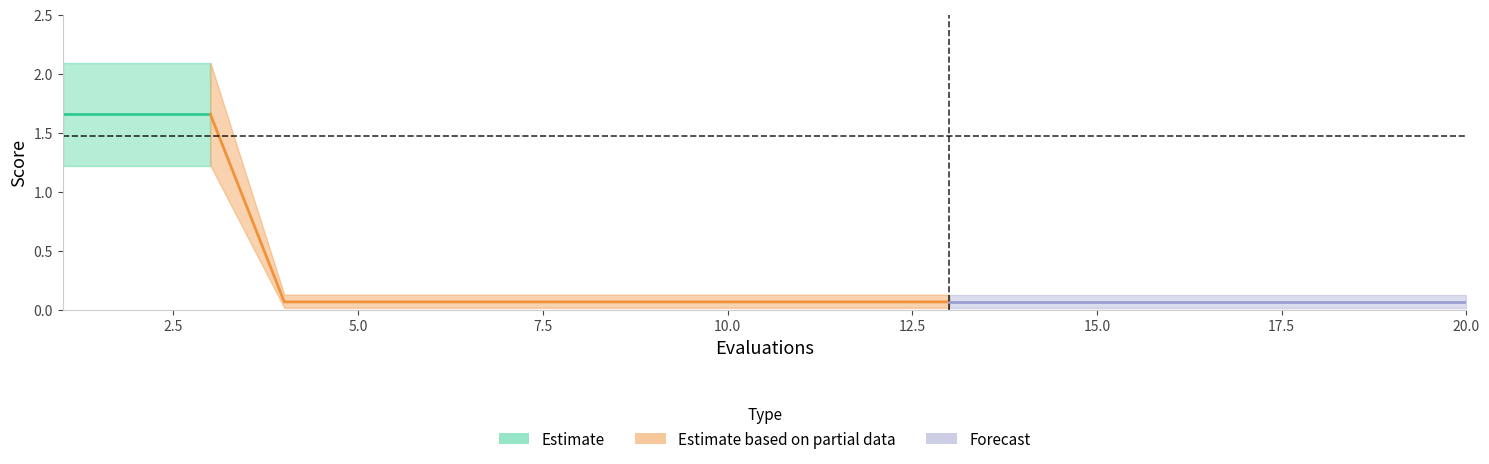

What value does the worst series have at 12?

0.1